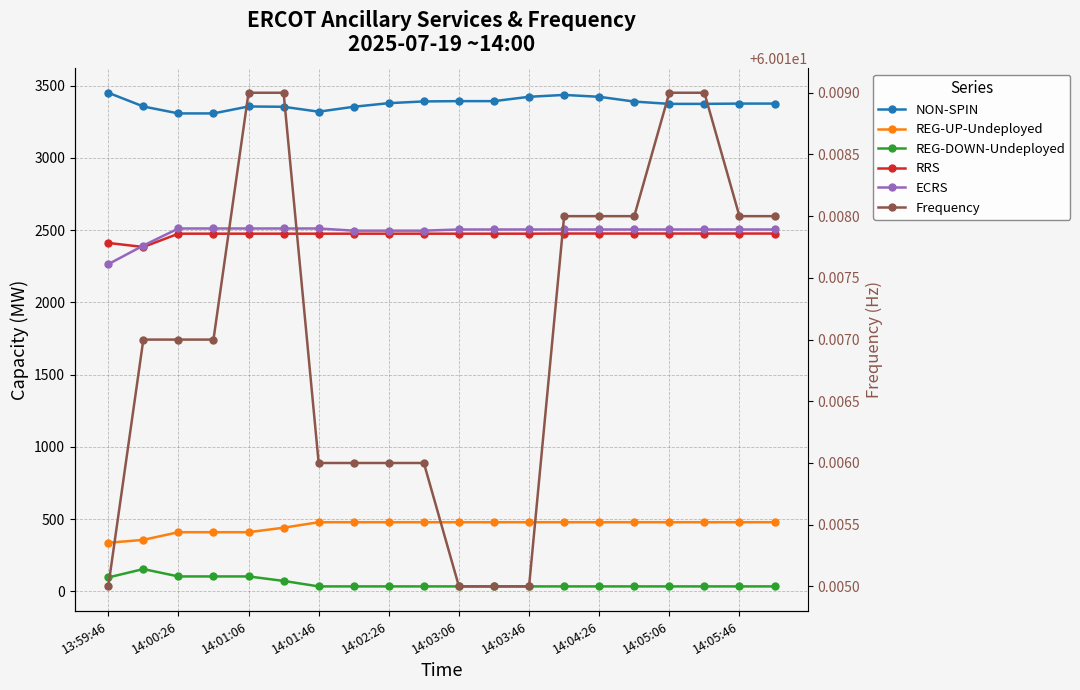

True or false: REG-UP-Undeployed and REG-DOWN-Undeployed intersect in this chart.

False